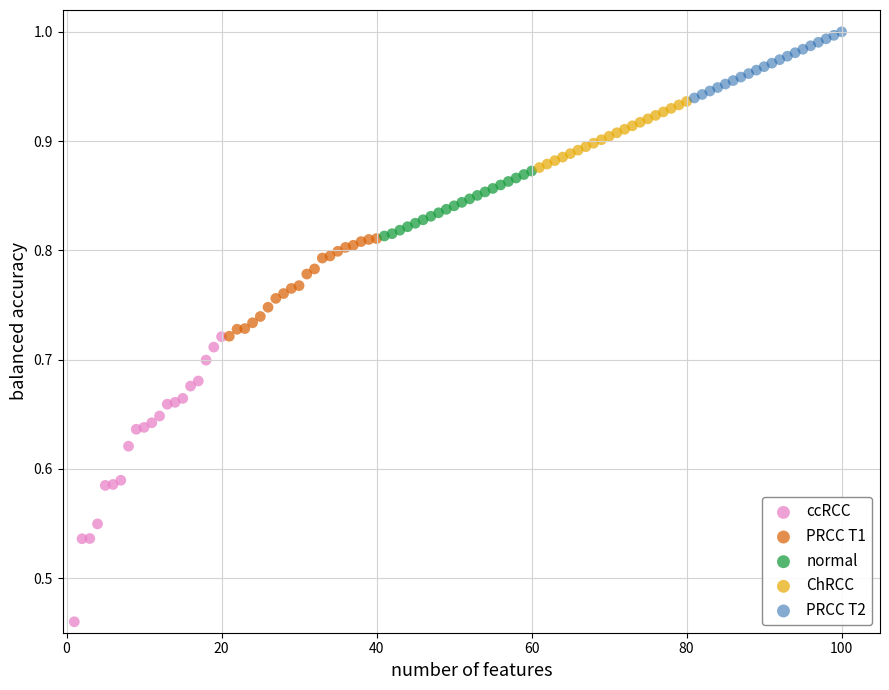

Which series contains the highest Y value?

PRCC T2